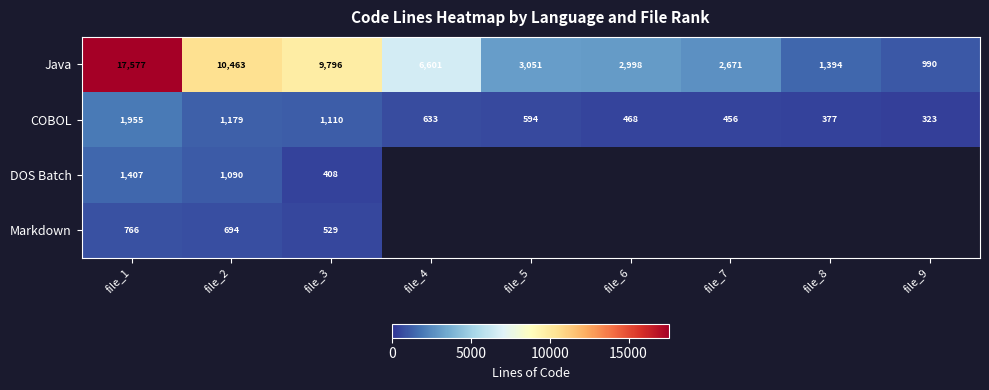

What is the spread (max minus min) of values at file_9?

667.0